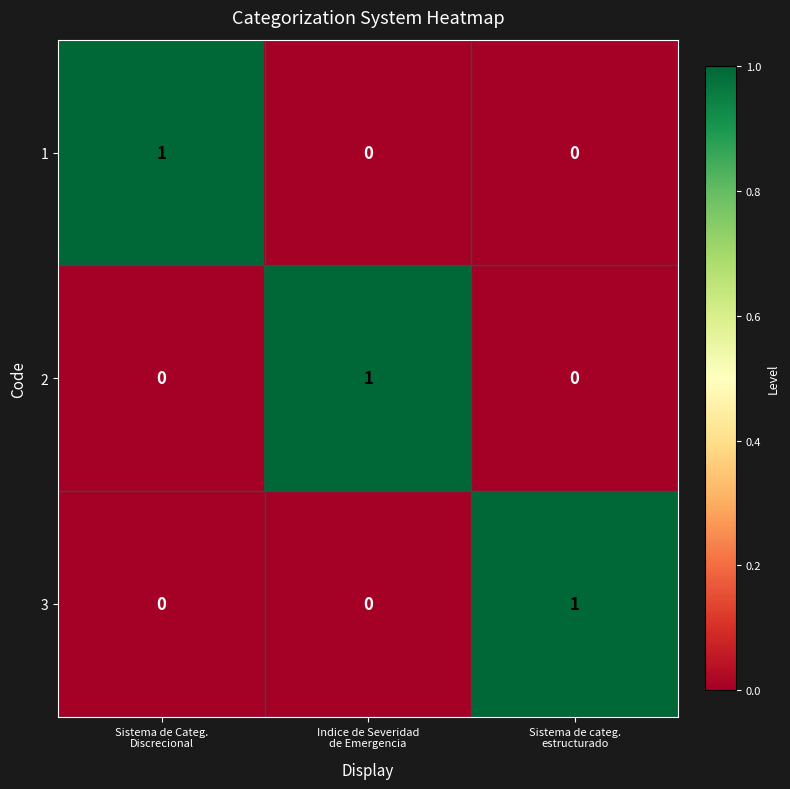

How many data points does each series have?

3